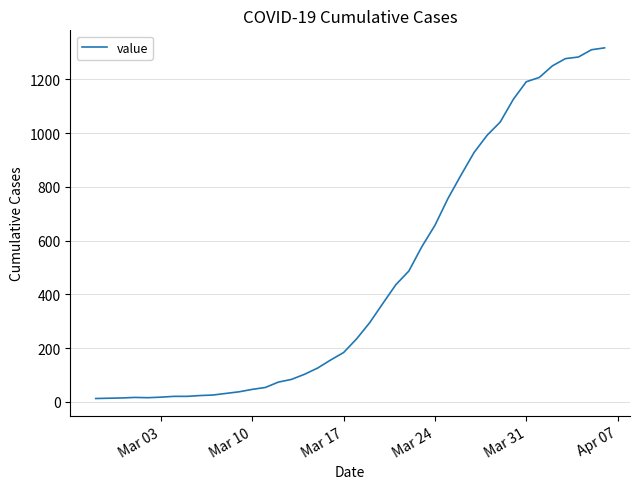

What is the maximum value shown in the chart?

1317